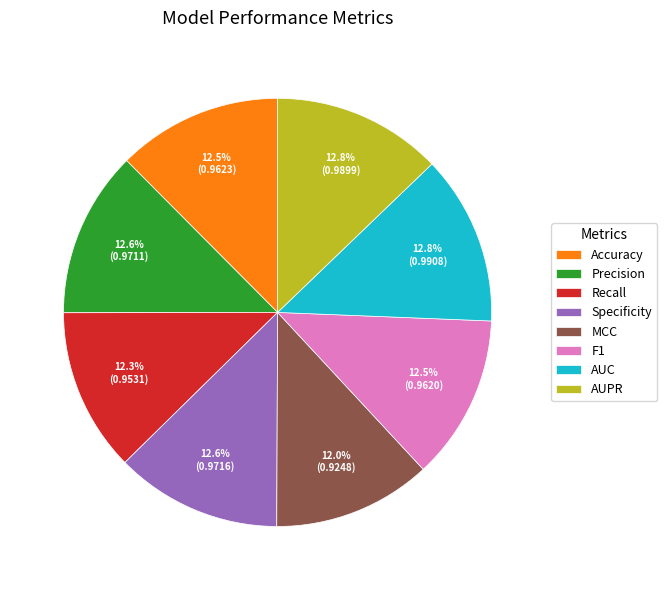

Is there a majority slice in this chart?

No